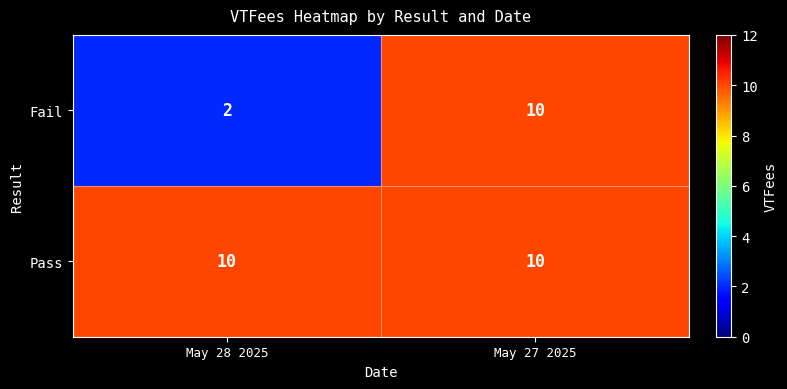

Reading right to left, transcribe all the data shown in this chart.

Fail: May 27 2025=10	May 28 2025=2
Pass: May 27 2025=10	May 28 2025=10